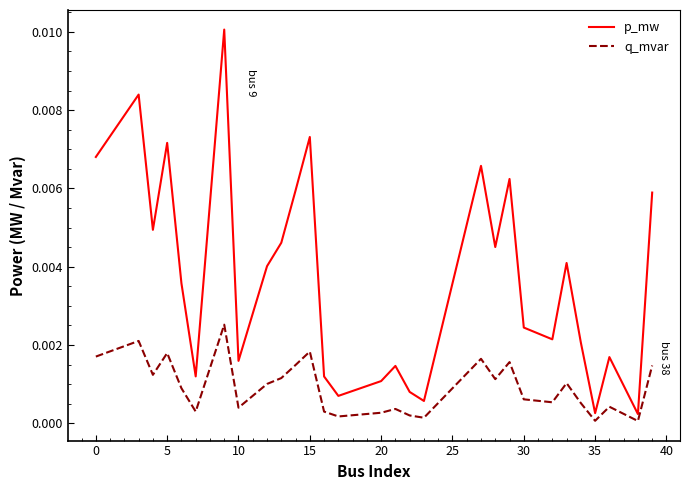

List the series in order of their peak value, highest first.

p_mw, q_mvar